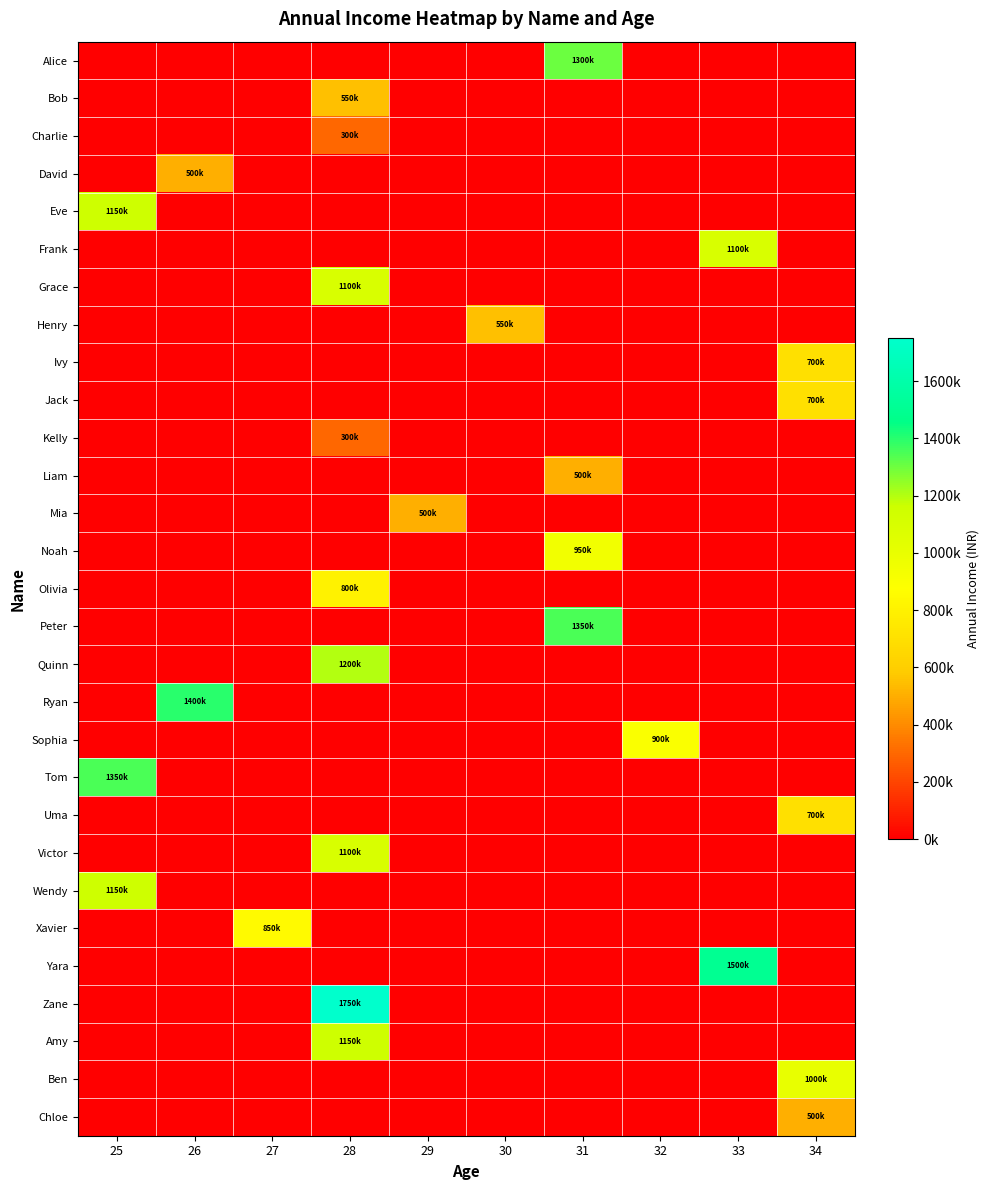

Reading left to right, list all the values displayed in this chart.

Alice: 25=0	26=0	27=0	28=0	29=0	30=0	31=1300000	32=0	33=0	34=0
Bob: 25=0	26=0	27=0	28=550000	29=0	30=0	31=0	32=0	33=0	34=0
Charlie: 25=0	26=0	27=0	28=300000	29=0	30=0	31=0	32=0	33=0	34=0
David: 25=0	26=500000	27=0	28=0	29=0	30=0	31=0	32=0	33=0	34=0
Eve: 25=1150000	26=0	27=0	28=0	29=0	30=0	31=0	32=0	33=0	34=0
Frank: 25=0	26=0	27=0	28=0	29=0	30=0	31=0	32=0	33=1100000	34=0
Grace: 25=0	26=0	27=0	28=1100000	29=0	30=0	31=0	32=0	33=0	34=0
Henry: 25=0	26=0	27=0	28=0	29=0	30=550000	31=0	32=0	33=0	34=0
Ivy: 25=0	26=0	27=0	28=0	29=0	30=0	31=0	32=0	33=0	34=700000
Jack: 25=0	26=0	27=0	28=0	29=0	30=0	31=0	32=0	33=0	34=700000
Kelly: 25=0	26=0	27=0	28=300000	29=0	30=0	31=0	32=0	33=0	34=0
Liam: 25=0	26=0	27=0	28=0	29=0	30=0	31=500000	32=0	33=0	34=0
Mia: 25=0	26=0	27=0	28=0	29=500000	30=0	31=0	32=0	33=0	34=0
Noah: 25=0	26=0	27=0	28=0	29=0	30=0	31=950000	32=0	33=0	34=0
Olivia: 25=0	26=0	27=0	28=800000	29=0	30=0	31=0	32=0	33=0	34=0
Peter: 25=0	26=0	27=0	28=0	29=0	30=0	31=1350000	32=0	33=0	34=0
Quinn: 25=0	26=0	27=0	28=1200000	29=0	30=0	31=0	32=0	33=0	34=0
Ryan: 25=0	26=1400000	27=0	28=0	29=0	30=0	31=0	32=0	33=0	34=0
Sophia: 25=0	26=0	27=0	28=0	29=0	30=0	31=0	32=900000	33=0	34=0
Tom: 25=1350000	26=0	27=0	28=0	29=0	30=0	31=0	32=0	33=0	34=0
Uma: 25=0	26=0	27=0	28=0	29=0	30=0	31=0	32=0	33=0	34=700000
Victor: 25=0	26=0	27=0	28=1100000	29=0	30=0	31=0	32=0	33=0	34=0
Wendy: 25=1150000	26=0	27=0	28=0	29=0	30=0	31=0	32=0	33=0	34=0
Xavier: 25=0	26=0	27=850000	28=0	29=0	30=0	31=0	32=0	33=0	34=0
Yara: 25=0	26=0	27=0	28=0	29=0	30=0	31=0	32=0	33=1500000	34=0
Zane: 25=0	26=0	27=0	28=1750000	29=0	30=0	31=0	32=0	33=0	34=0
Amy: 25=0	26=0	27=0	28=1150000	29=0	30=0	31=0	32=0	33=0	34=0
Ben: 25=0	26=0	27=0	28=0	29=0	30=0	31=0	32=0	33=0	34=1000000
Chloe: 25=0	26=0	27=0	28=0	29=0	30=0	31=0	32=0	33=0	34=500000